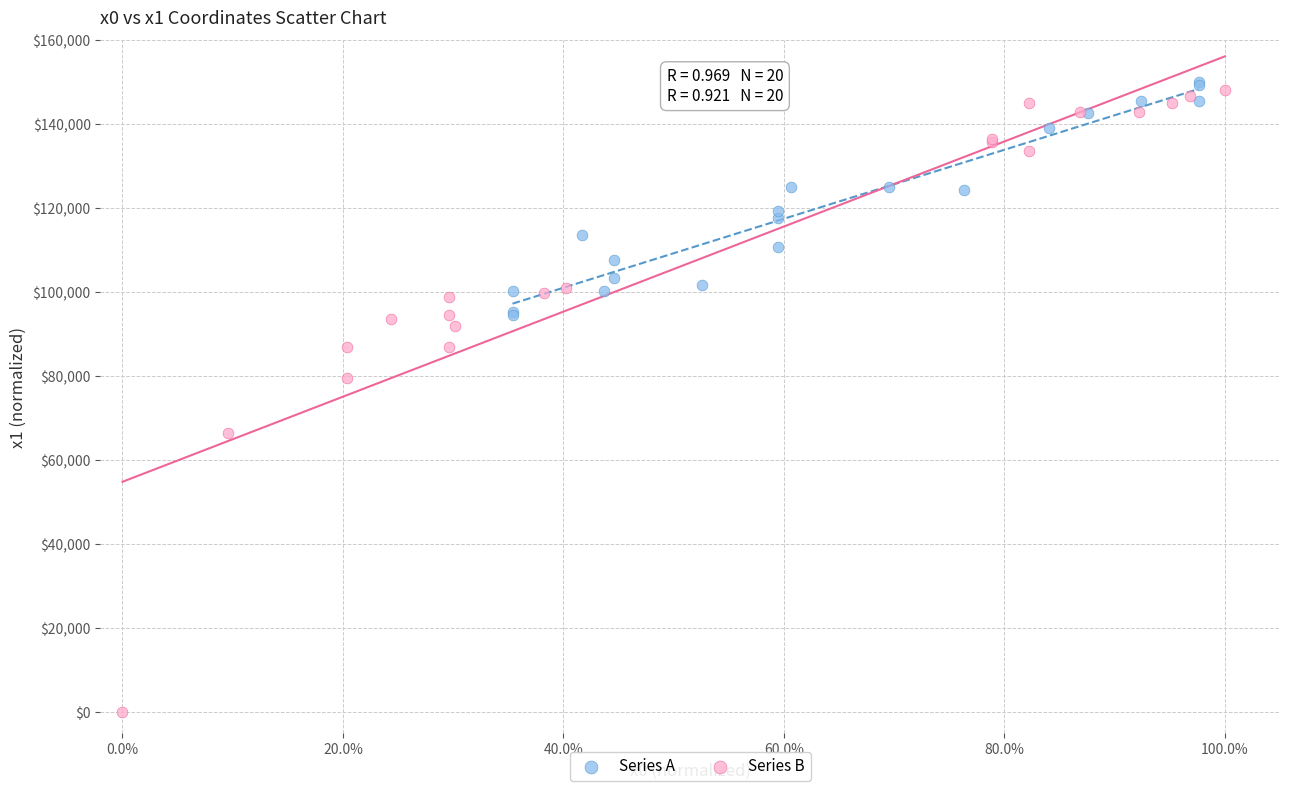

Which series has the largest Y range (max minus min)?

Series B